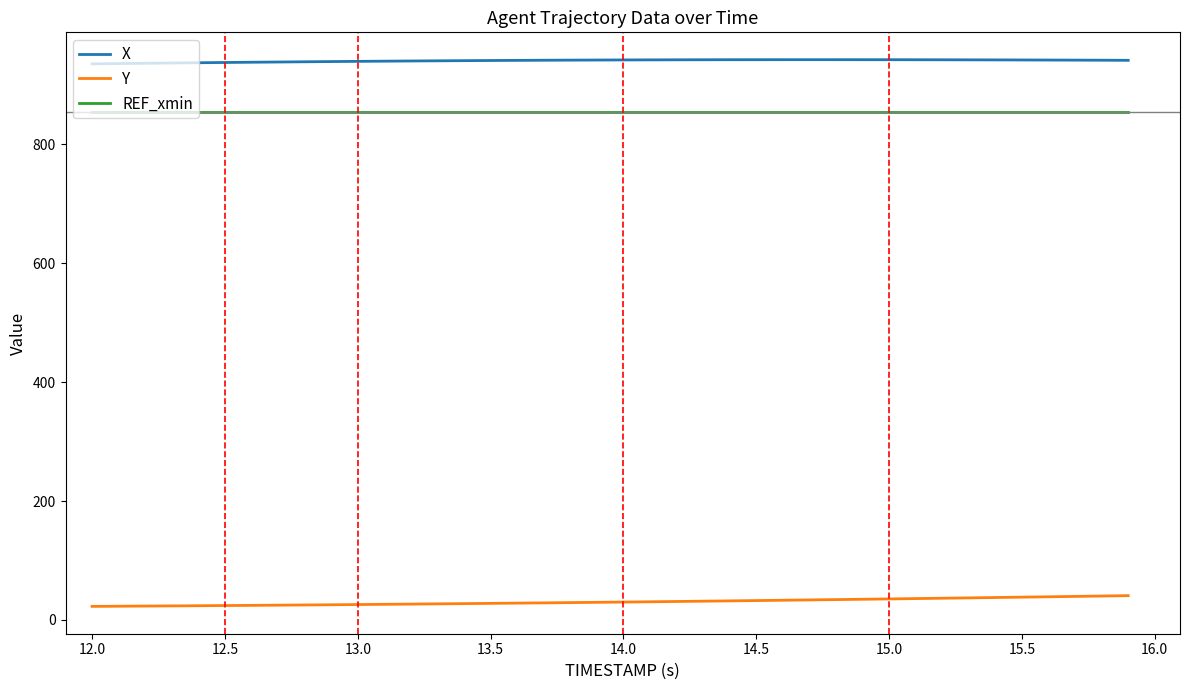

Rank the series by their maximum value, from lowest to highest.

Y, REF_xmin, X